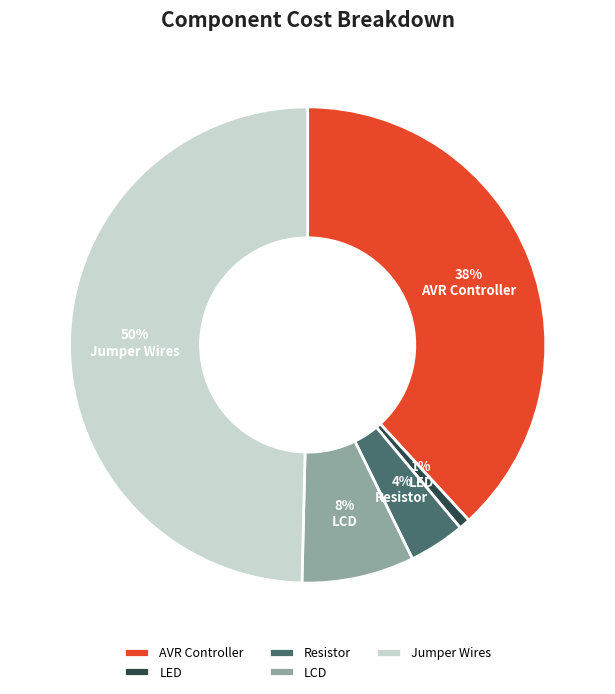

Do LED and Resistor together represent more than half of the pie?

No